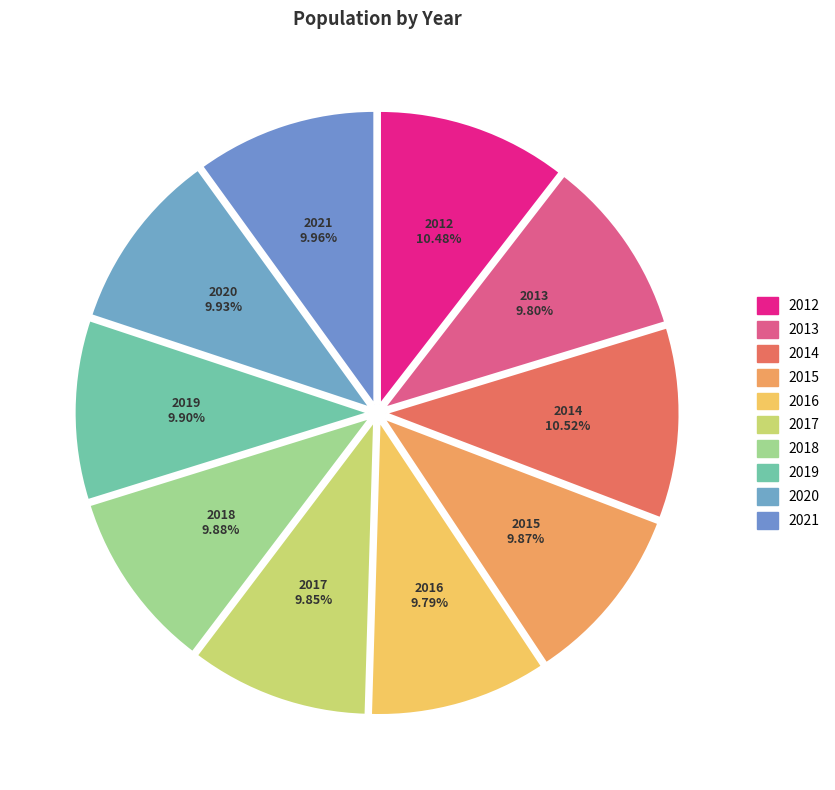

What is the change in value from 2015 to 2019?

+6